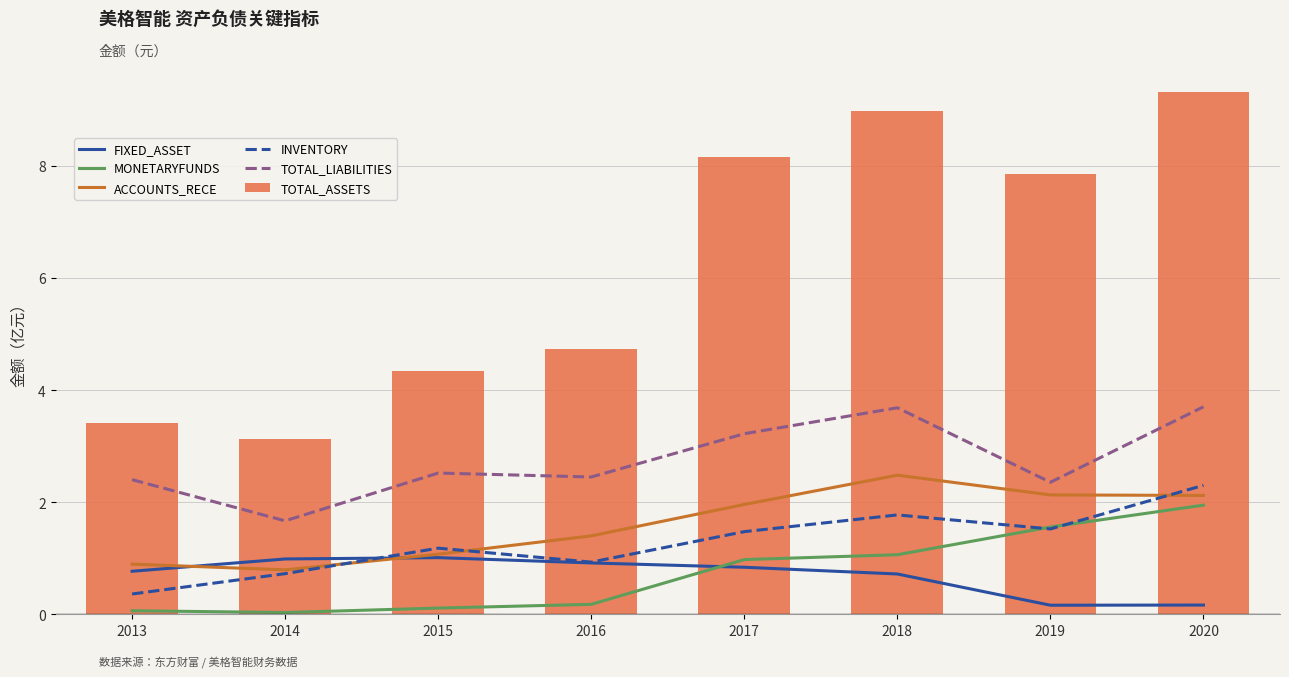

Reading right to left, extract all data points from this chart.

FIXED_ASSET: 2020=0.2	2019=0.2	2018=0.7	2017=0.8	2016=0.9	2015=1.0	2014=1.0	2013=0.8
MONETARYFUNDS: 2020=1.9	2019=1.6	2018=1.1	2017=1.0	2016=0.2	2015=0.1	2014=0.0	2013=0.1
ACCOUNTS_RECE: 2020=2.1	2019=2.1	2018=2.5	2017=2.0	2016=1.4	2015=1.1	2014=0.8	2013=0.9
INVENTORY: 2020=2.3	2019=1.5	2018=1.8	2017=1.5	2016=0.9	2015=1.2	2014=0.7	2013=0.4
TOTAL_LIABILITIES: 2020=3.7	2019=2.4	2018=3.7	2017=3.2	2016=2.4	2015=2.5	2014=1.7	2013=2.4
TOTAL_ASSETS: 2020=9.3	2019=7.8	2018=9.0	2017=8.2	2016=4.7	2015=4.3	2014=3.1	2013=3.4